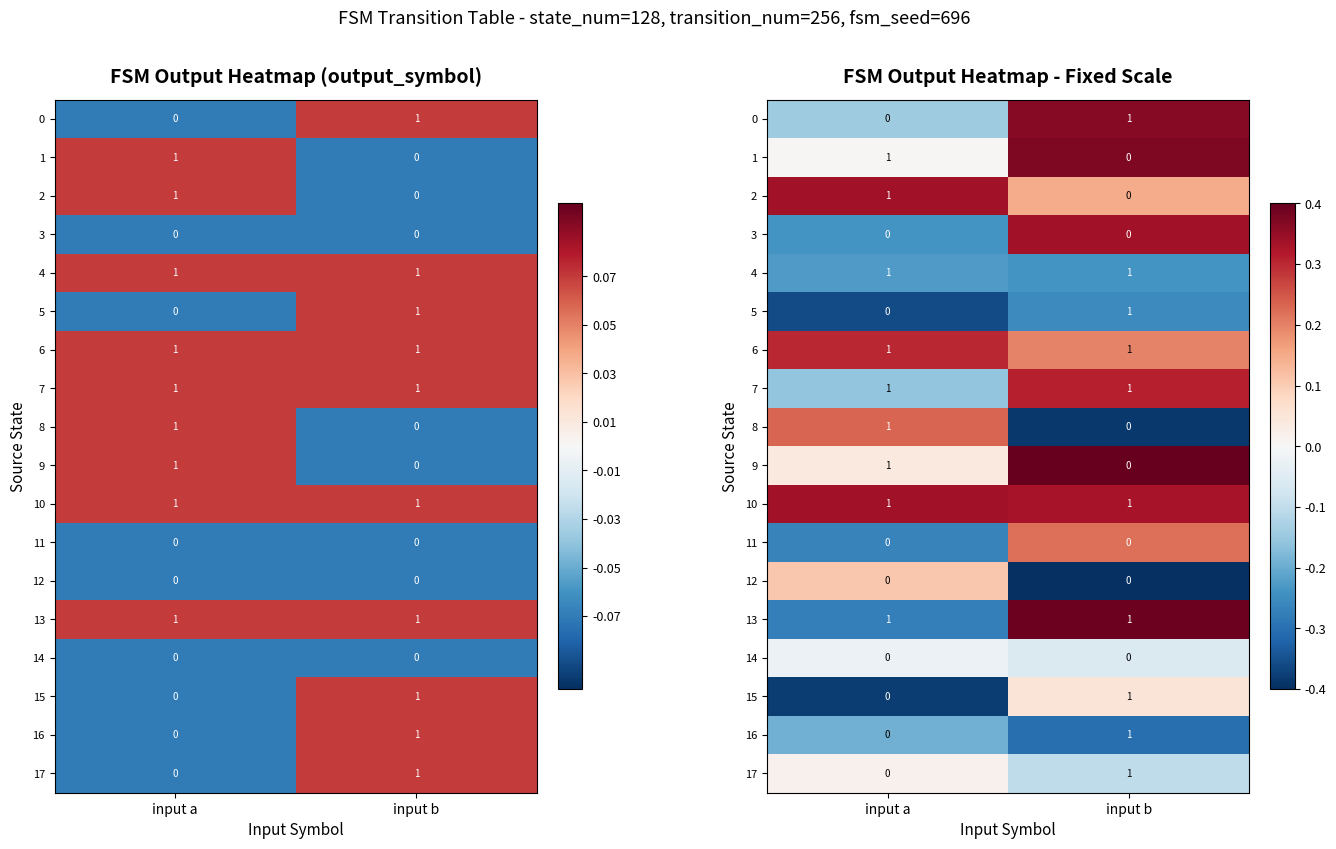

Is it true that 13 equals 0.4 at input b?

True